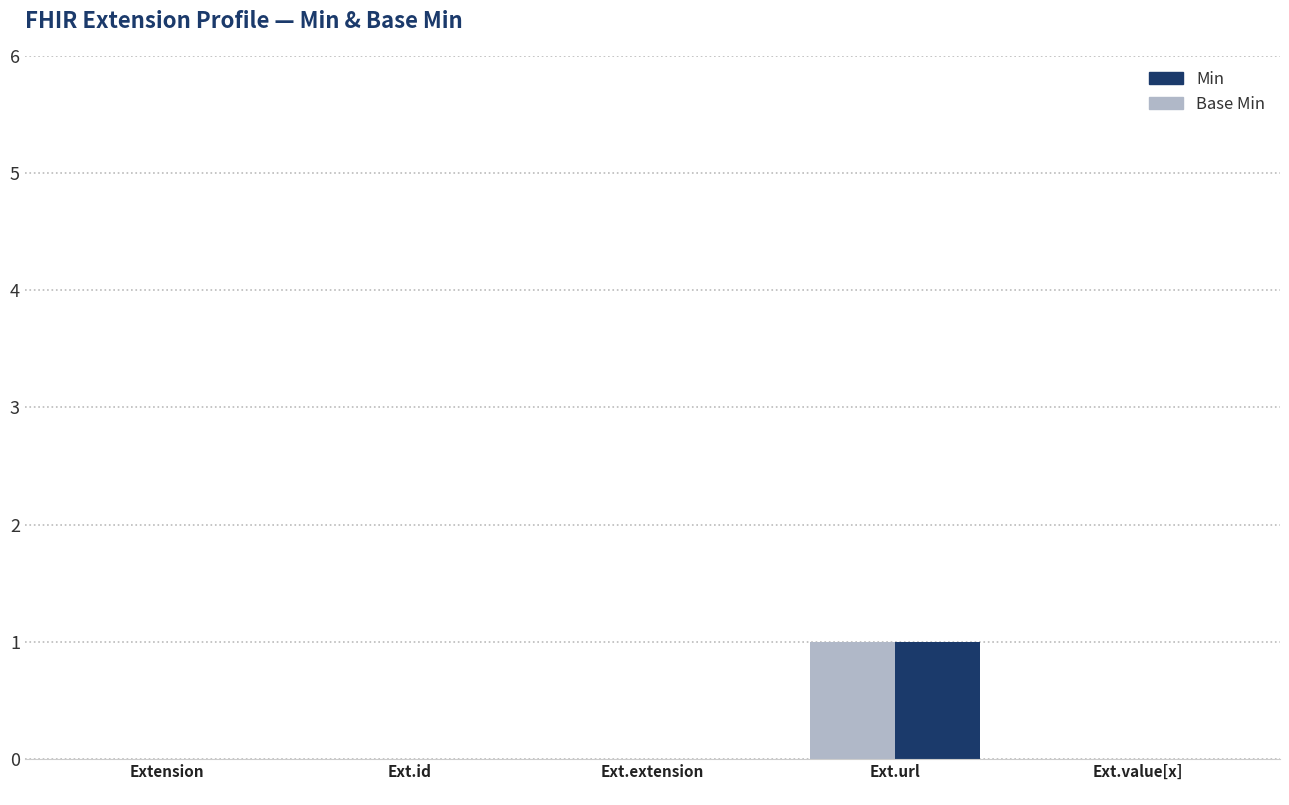

The Base Min series shows 0 at Ext.id. True or false?

True